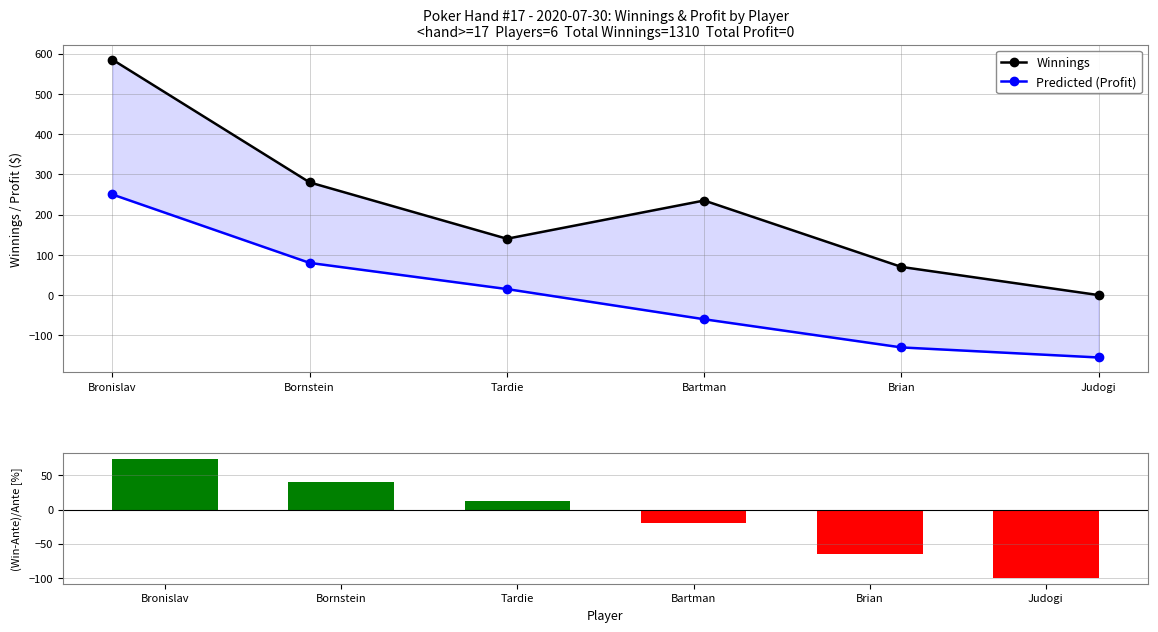

Is it true that (Winnings-Ante)/Ante [%] equals 40.0 at Bornstein?

True